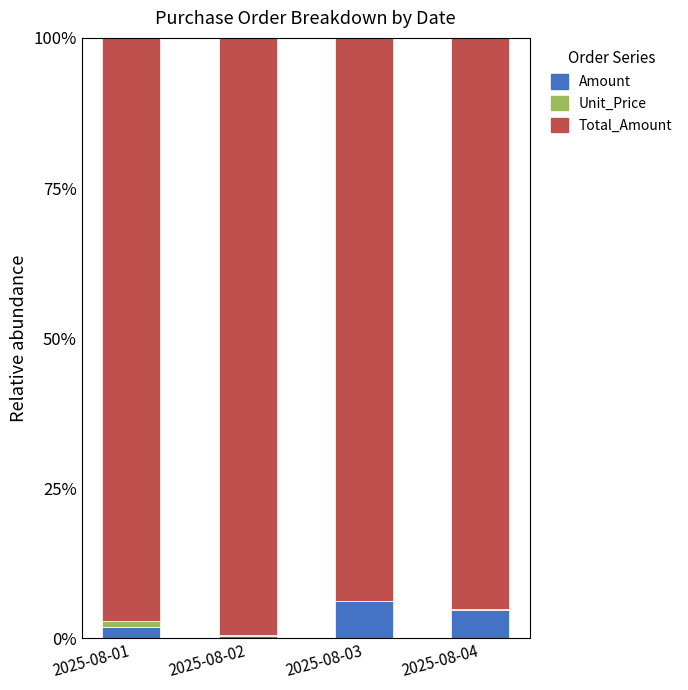

Which series has the widest spread of values?

Amount